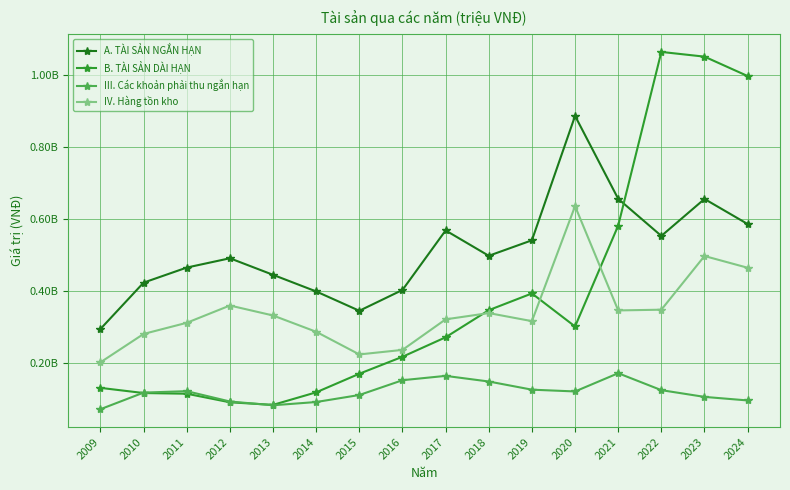

True or false: III. Các khoản phải thu ngắn hạn has more than 0 points higher than both neighbors.

True